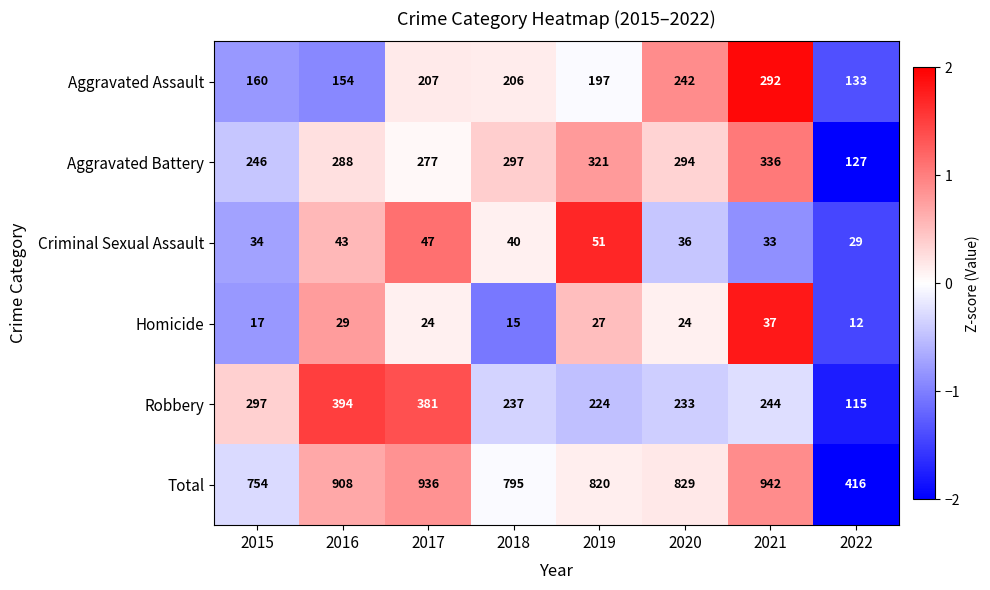

Is the value of Aggravated Assault at 2016 greater than the value of Robbery at 2018?

No